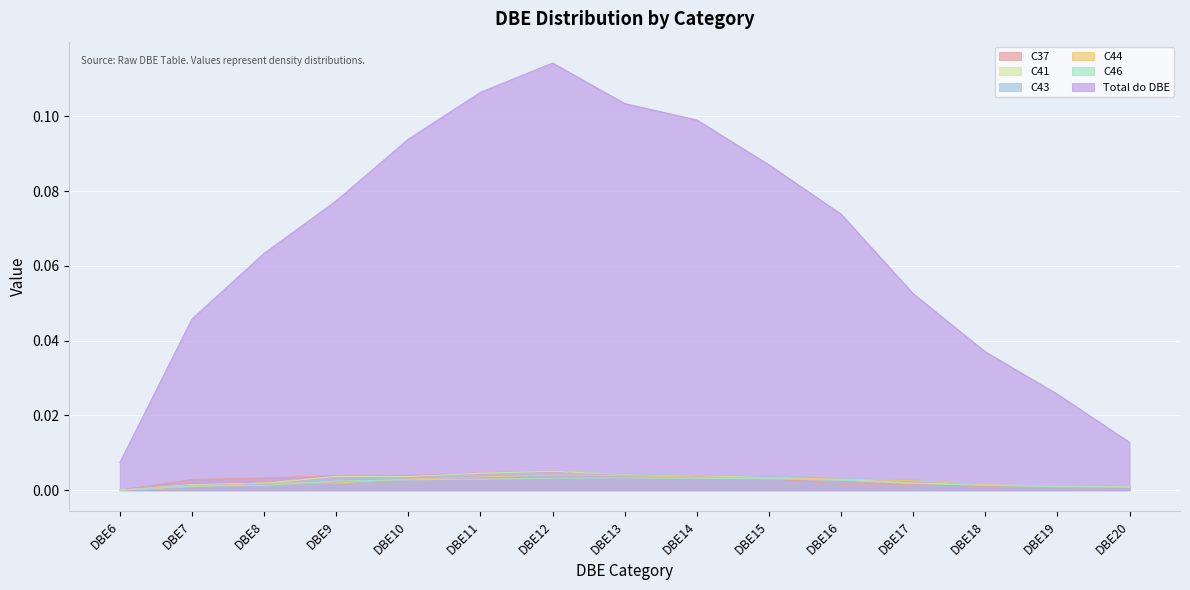

Rank the series at DBE11 from lowest to highest value.

C46, C44, C43, C41, C37, Total do DBE